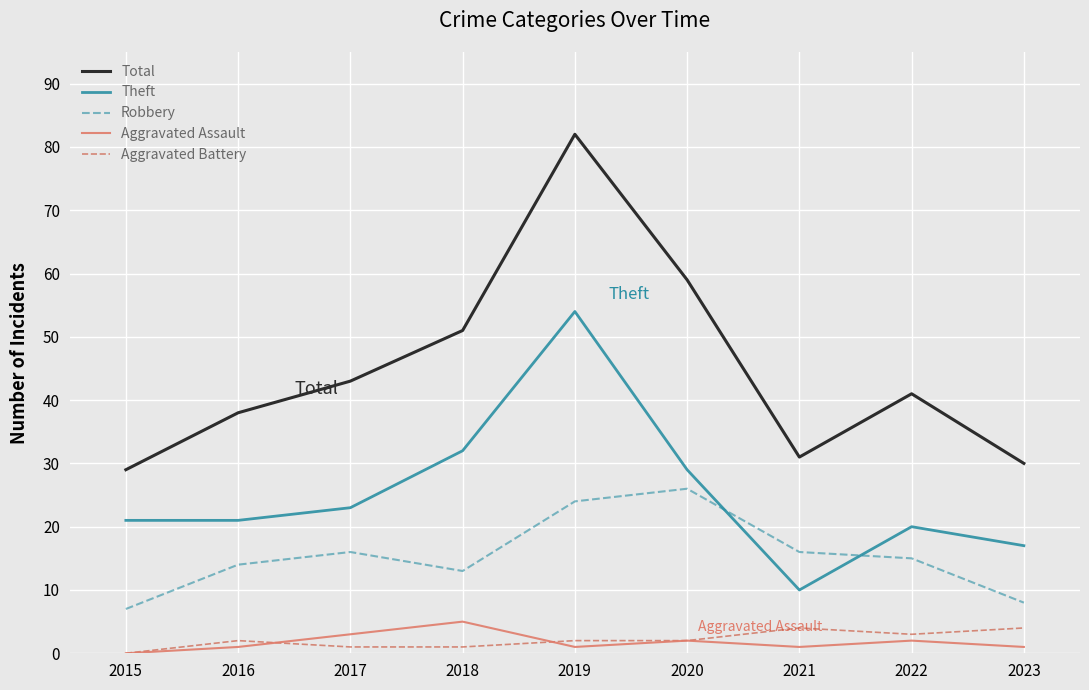

At which category is the sum across all series the highest?

2019